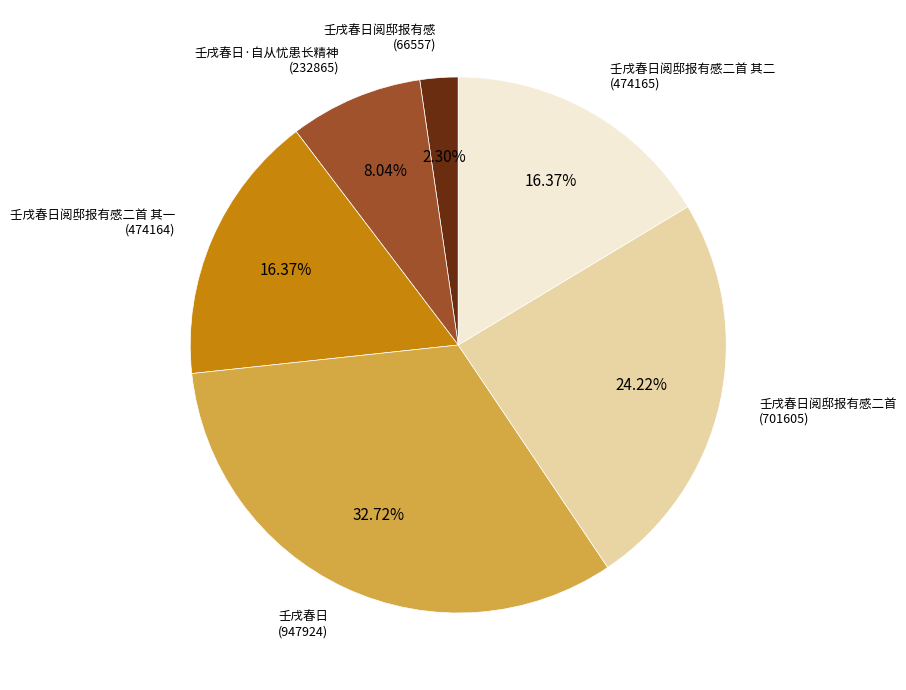

Does 壬戌春日阅邸报有感二首 其二 (474165) account for over 50% of the chart?

No